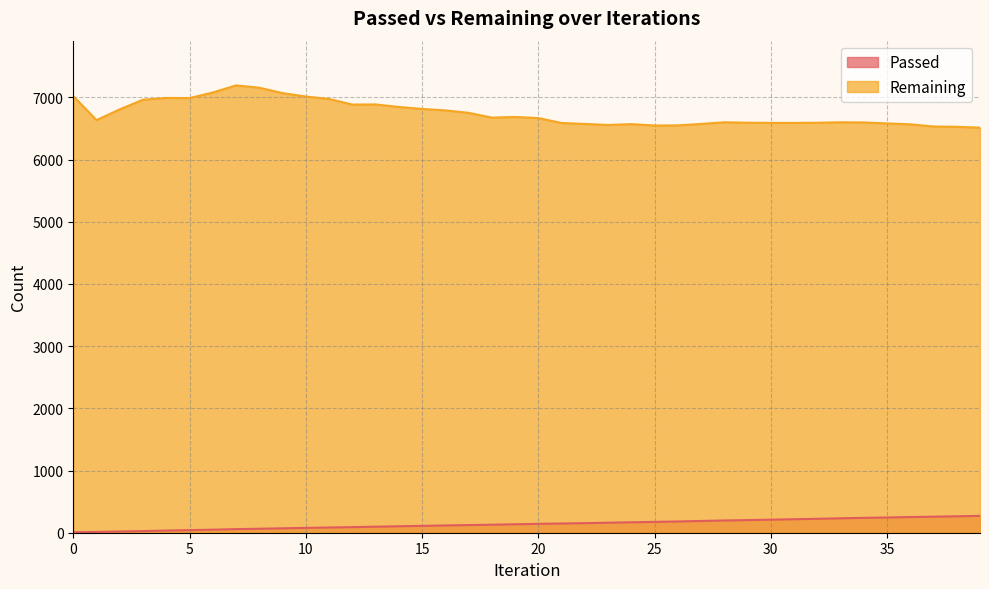

What is the minimum value for Remaining?

6514